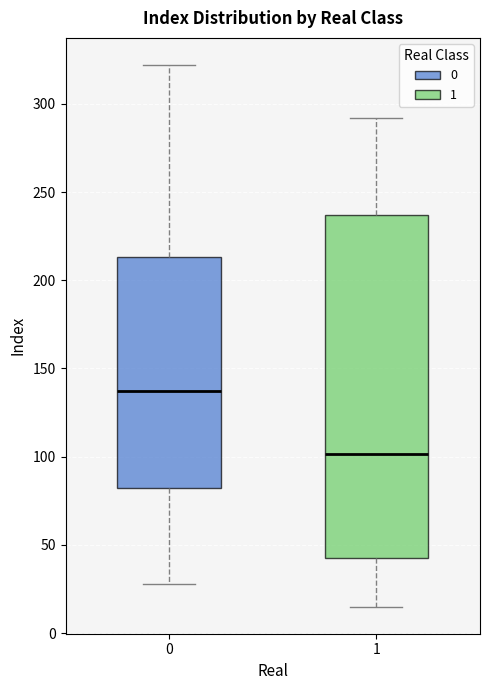

Comparing the boxes themselves (not the whiskers), which one is the tallest?

1